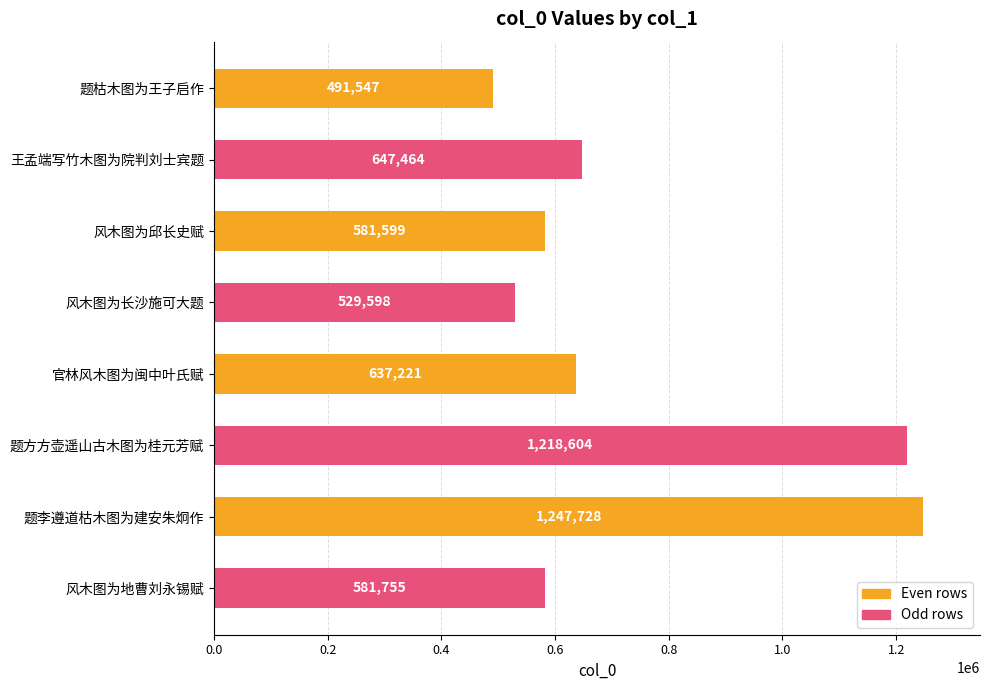

What is the label of the 7th bar from the bottom?

王孟端写竹木图为院判刘士宾题